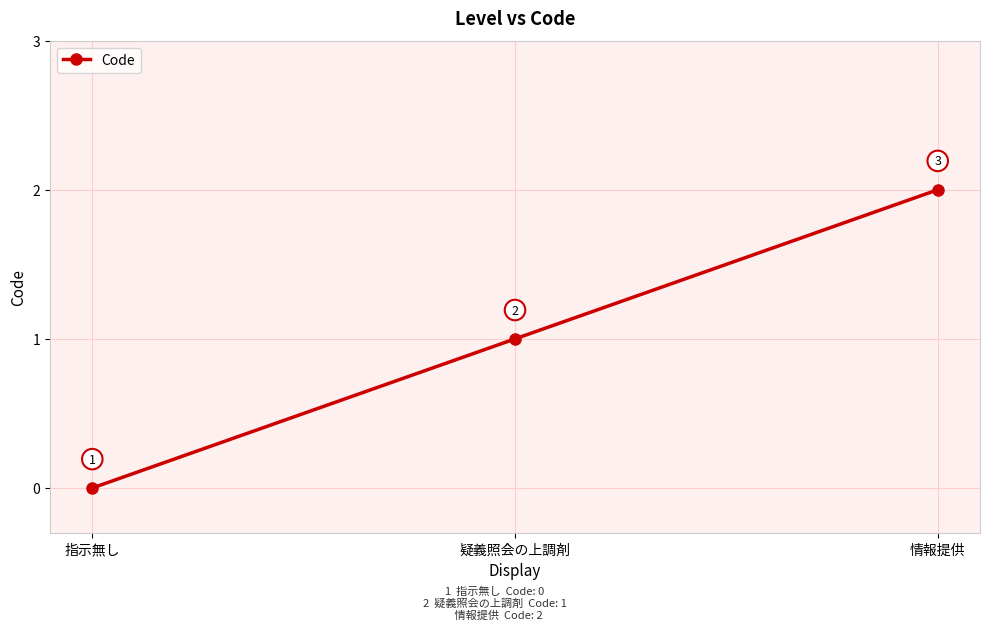

How many values are between 0 and 2?

3